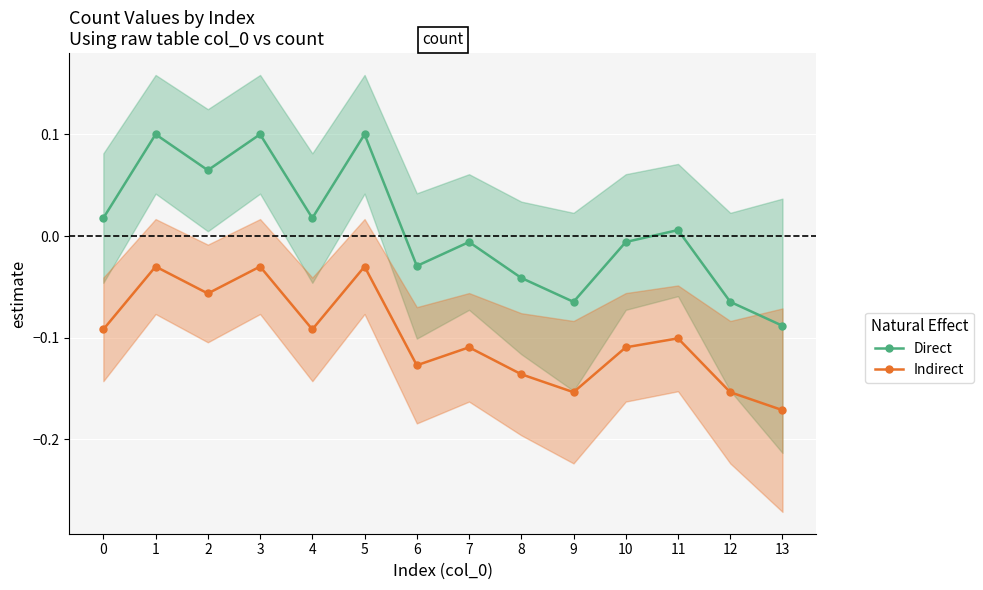

Where is the first local minimum for Indirect?

2